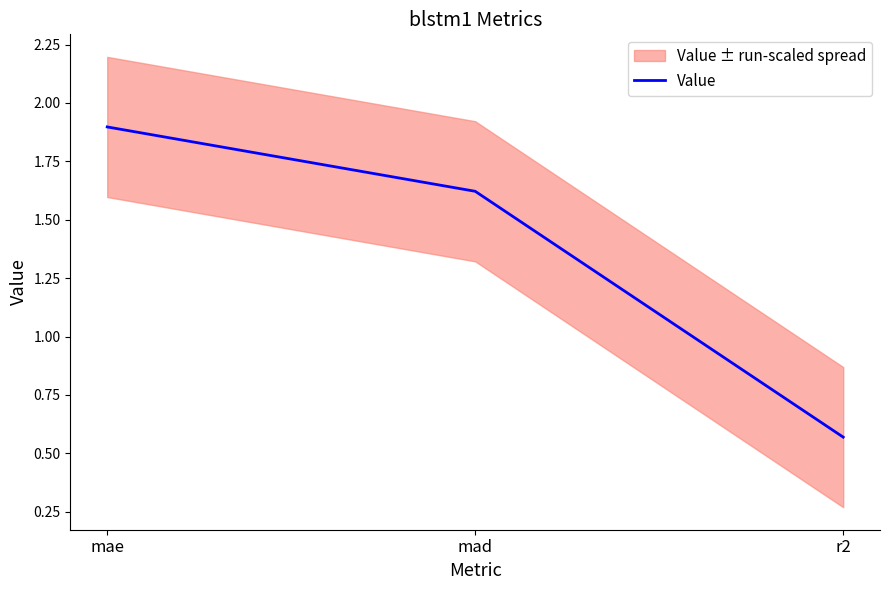

Reading left to right, transcribe all the data shown in this chart.

1.9	1.6	0.6